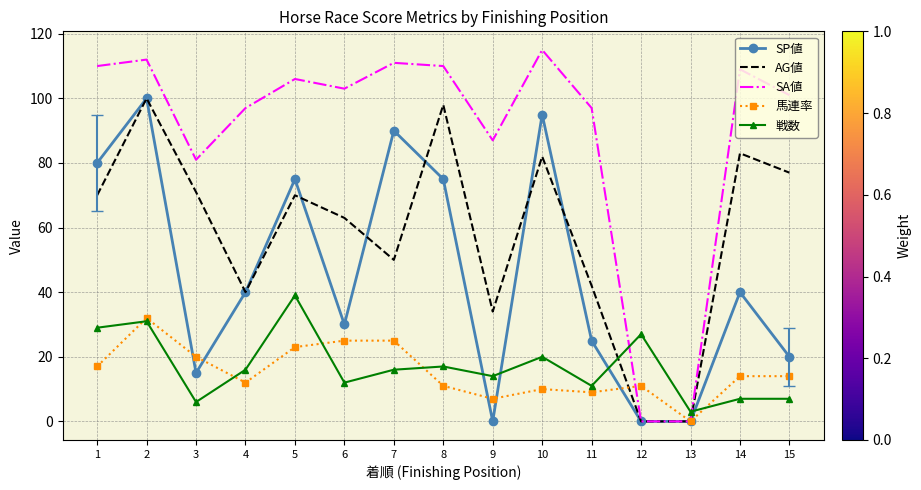

True or false: 戦数 and SA値 intersect in this chart.

True